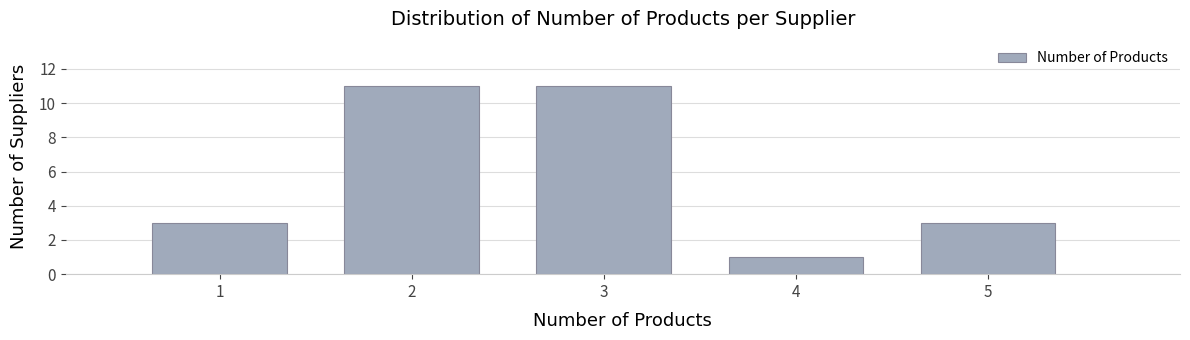

Reading left to right, list every bar in this chart as the range it spans on the x-axis followed by its height. The values are not printed on the chart, so give them approximately, as read against the axis.

0.5 to 1.5: 3
1.5 to 2.5: 11
2.5 to 3.5: 11
3.5 to 4.5: 1
4.5 to 5.5: 3